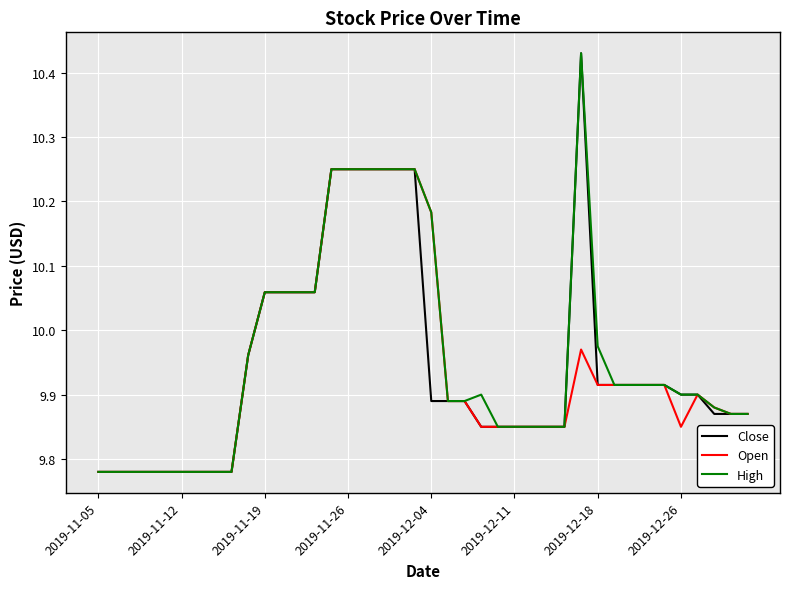

What is the average value of the Close series?

9.9